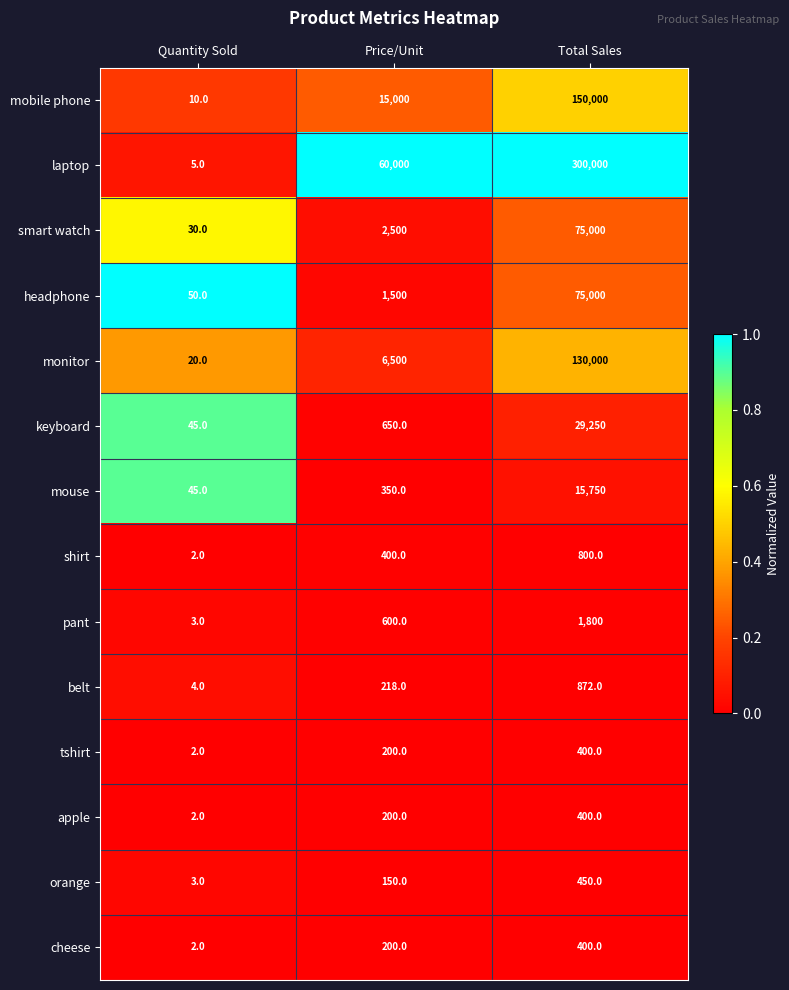

The value of mobile phone at Total Sales is 150000. True or false?

True